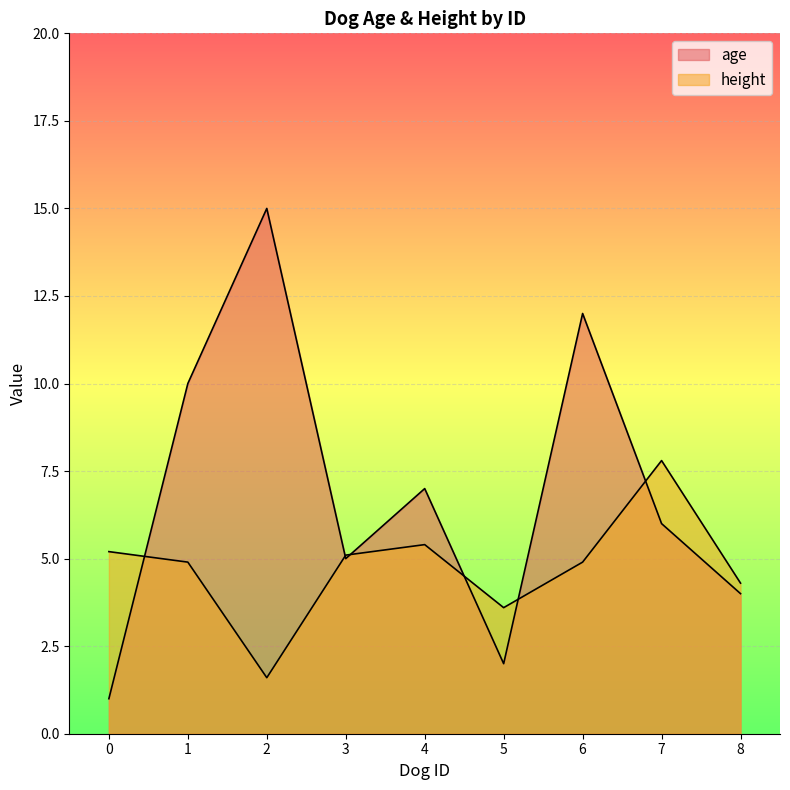

List the series in order of their overall mean, highest first.

age, height